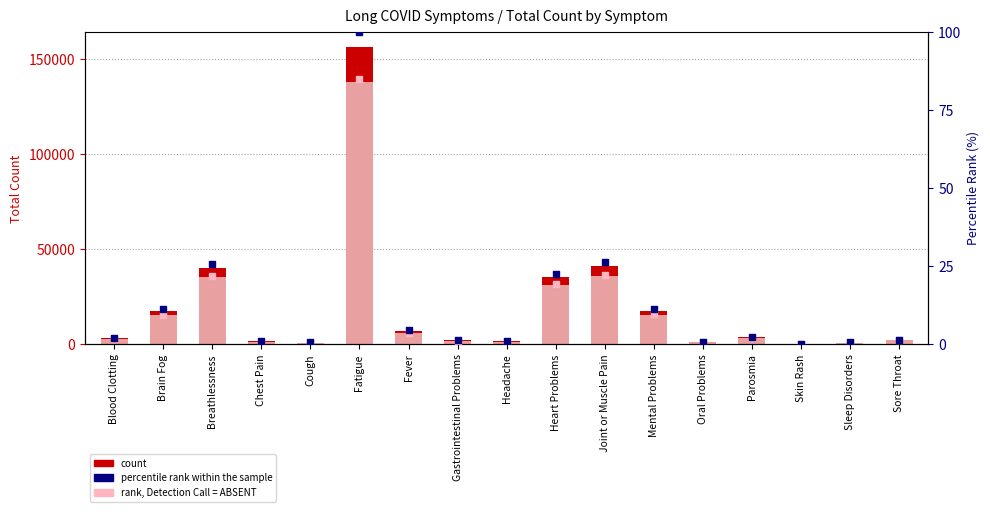

Which series contains the lowest Y value?

rank, Detection Call = ABSENT